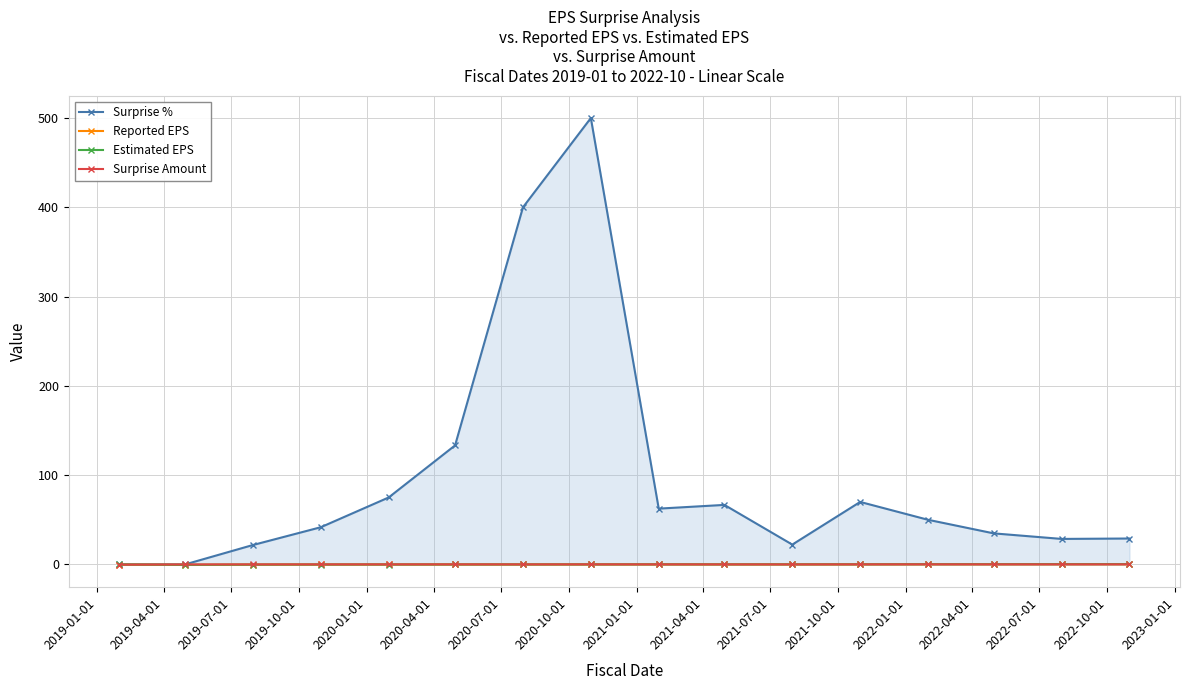

What is the greatest value displayed?

500.0